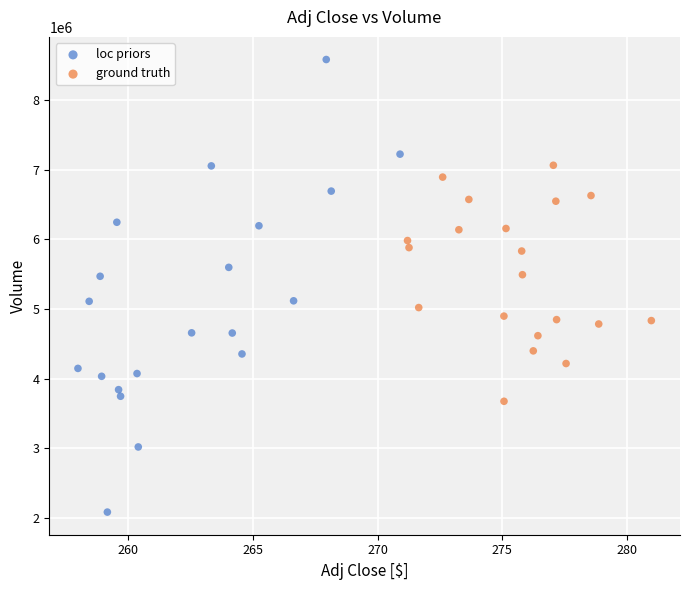

Which series has the largest Y range (max minus min)?

loc priors